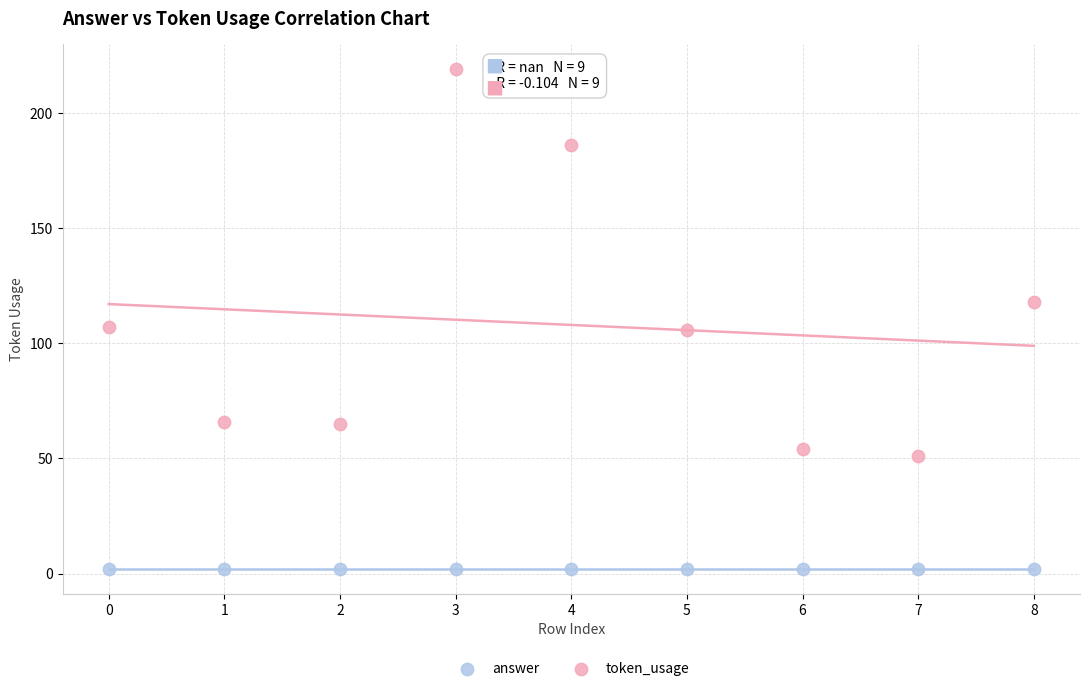

Which series reaches the minimum Y coordinate?

answer